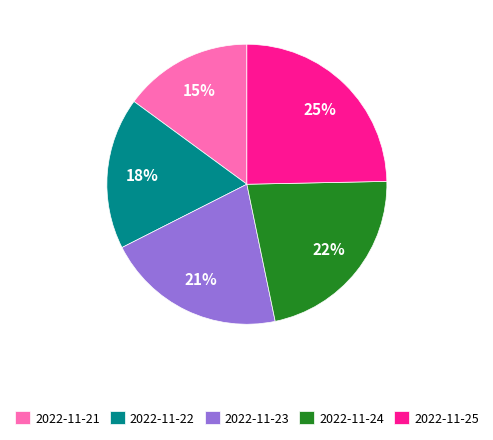

The 2022-11-25 slice represents 25% of the pie. True or false?

True